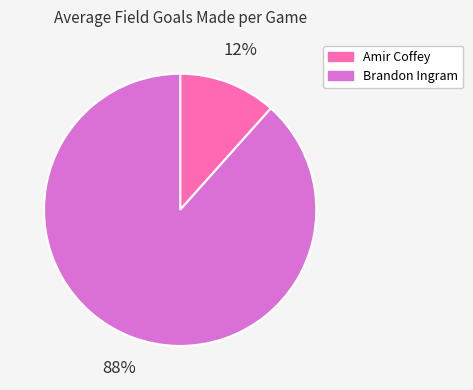

How many slices are in this pie chart?

2